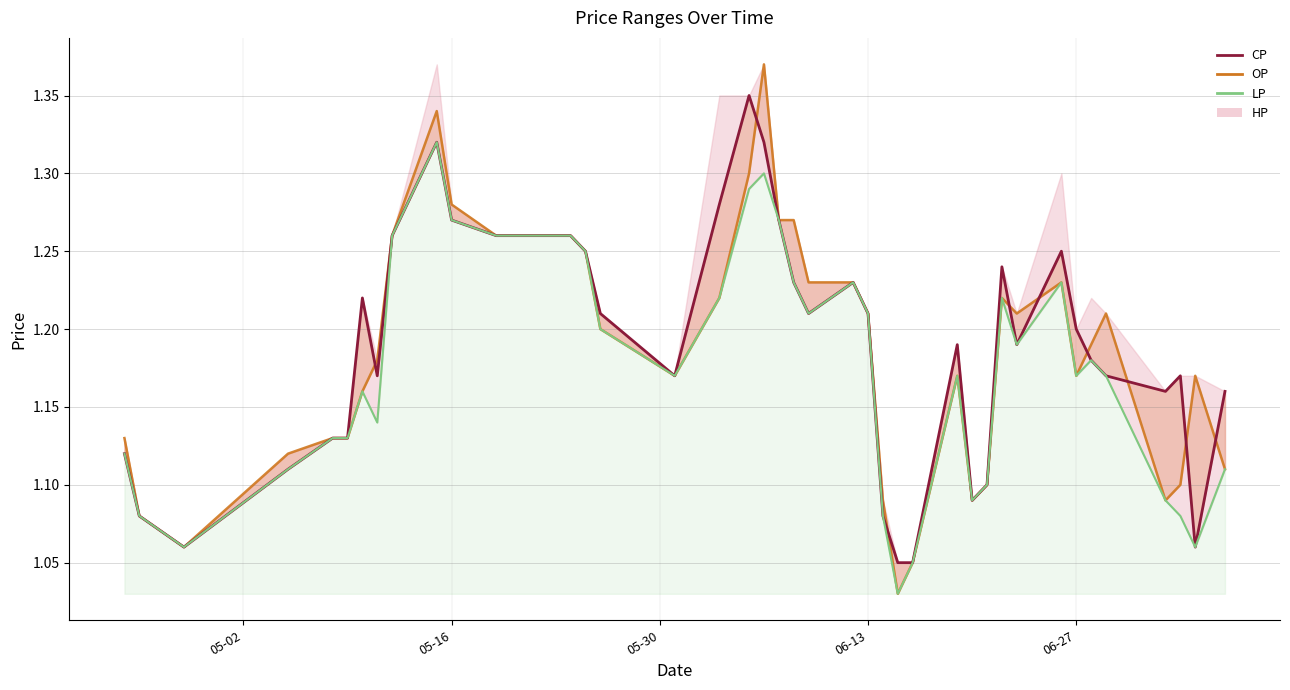

What is the maximum value shown in the chart?

1.4